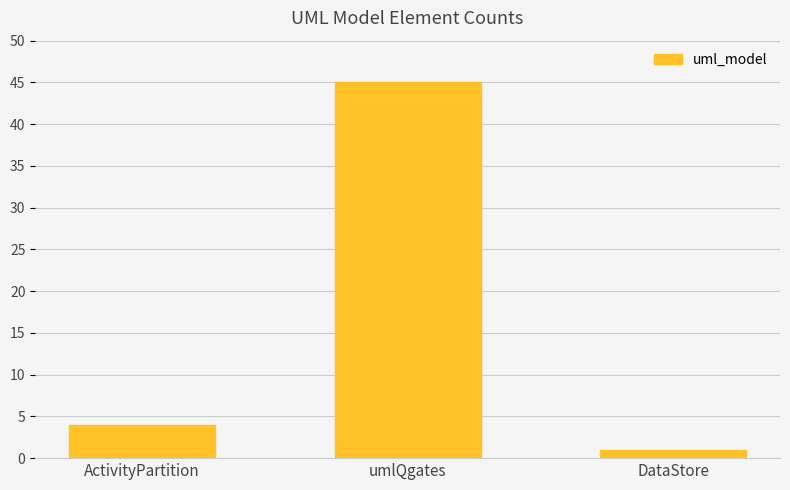

Reading left to right, what are all the values shown in this chart?

ActivityPartition=4	umlQgates=45	DataStore=1